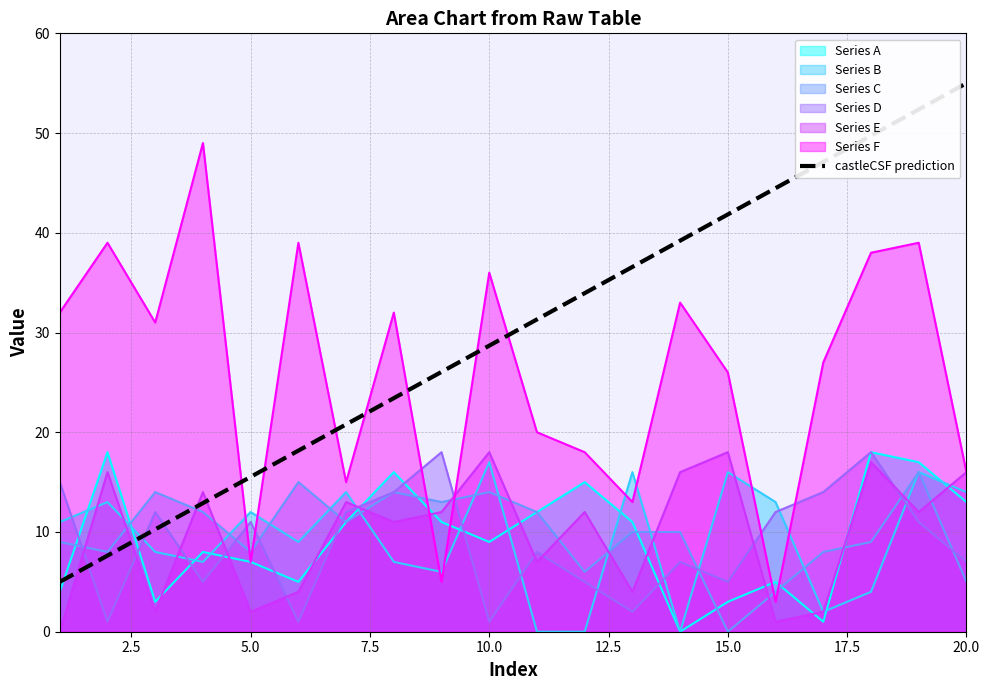

Which category has the lowest value in the Series C series?

15.0